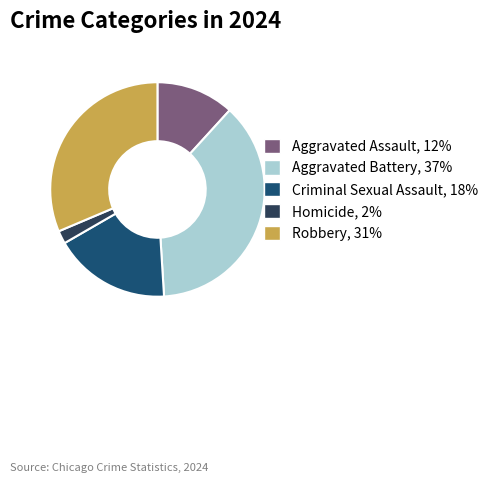

Combined, do Aggravated Assault and Criminal Sexual Assault account for over 50%?

No